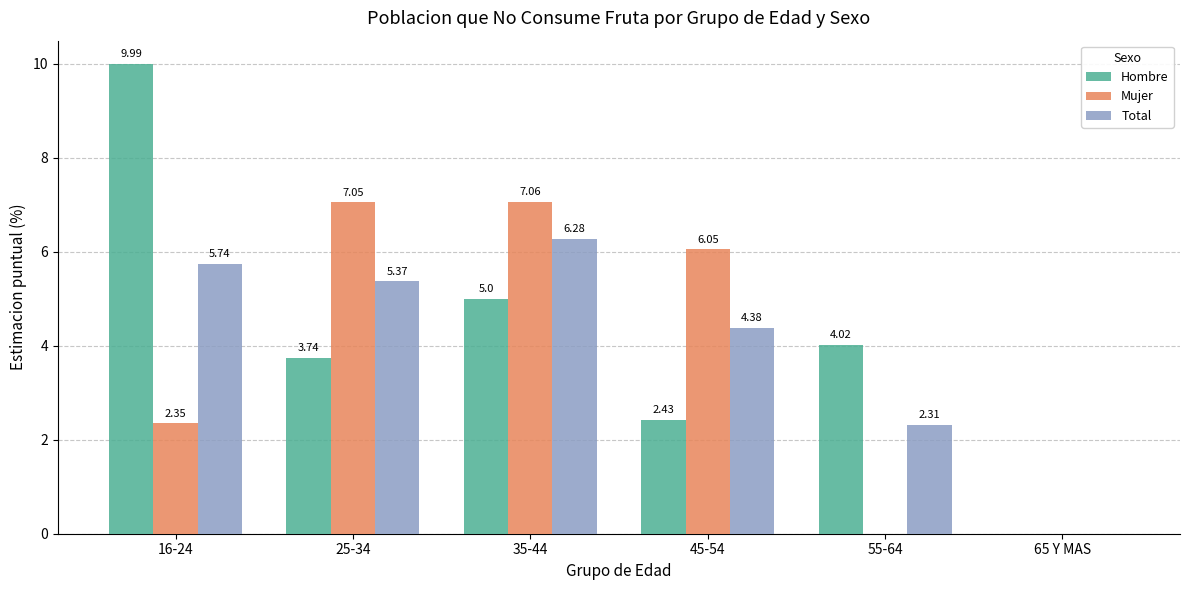

Is the value of Mujer at 55-64 greater than the value of Hombre at 25-34?

No